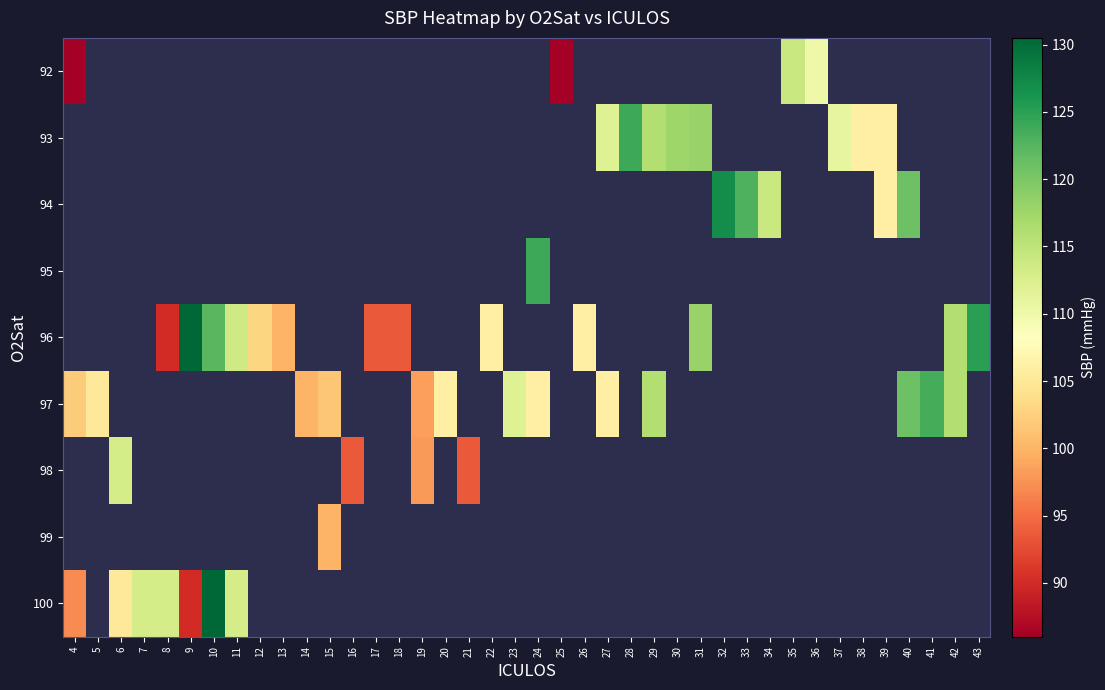

Which has a higher value, 32 or 40?

40